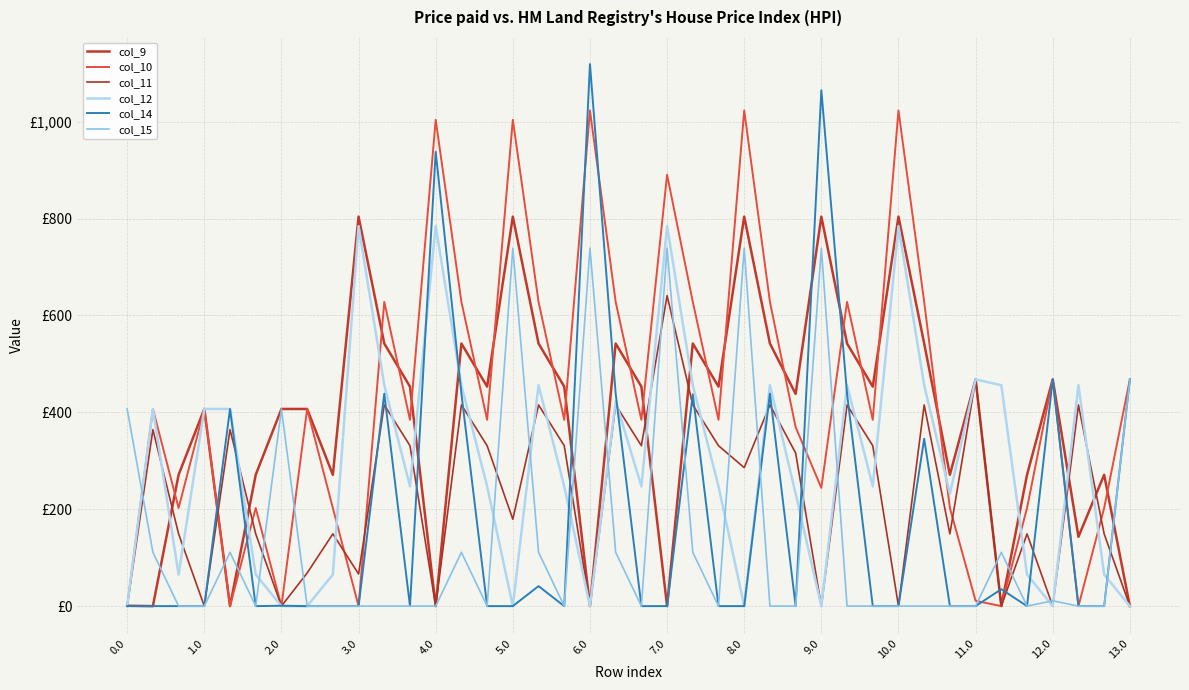

What is the sum of all col_12 values?

11627.6